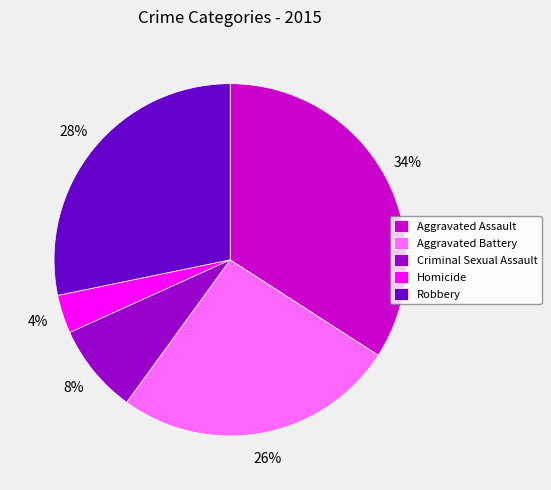

Between Criminal Sexual Assault and Homicide, which is larger?

Criminal Sexual Assault